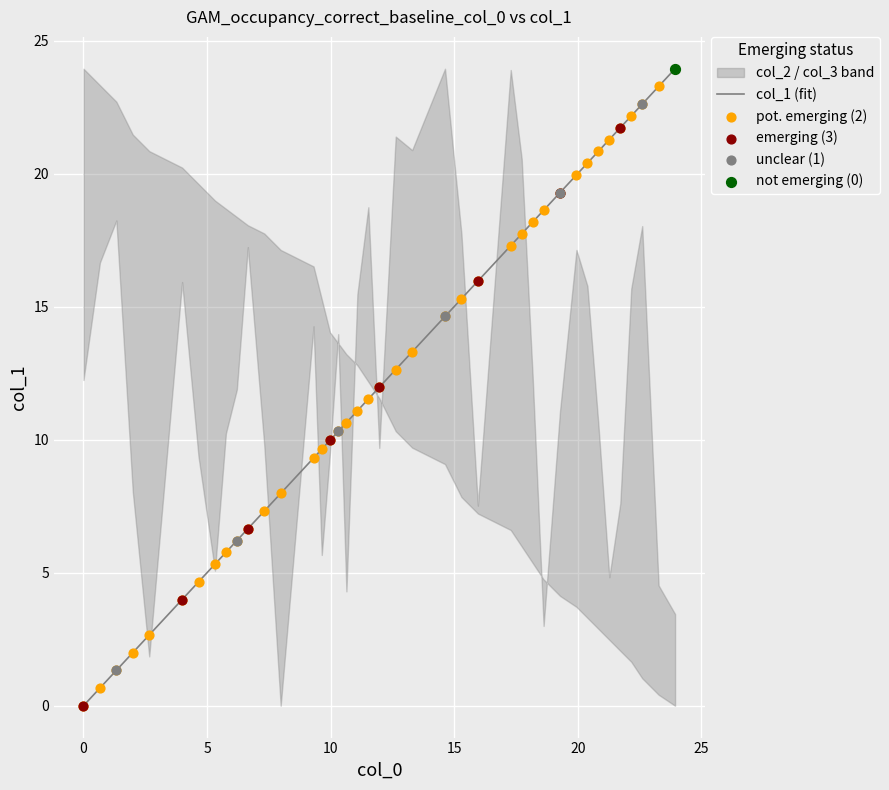

What is the maximum value for col_1 (fit)?

23.9